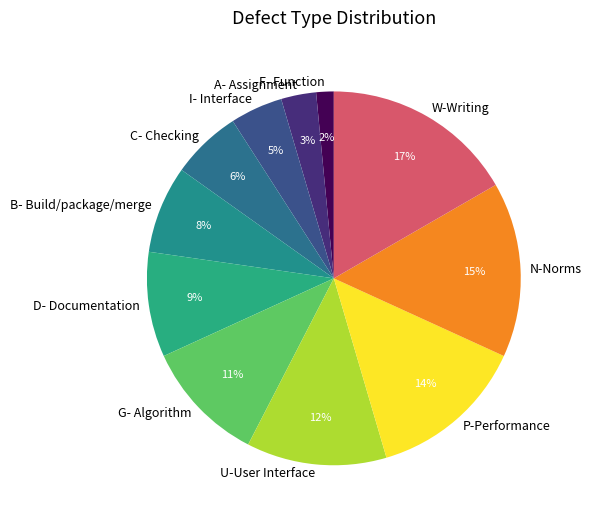

Approximately how many times larger is the value at C- Checking compared to W-Writing?

0.4